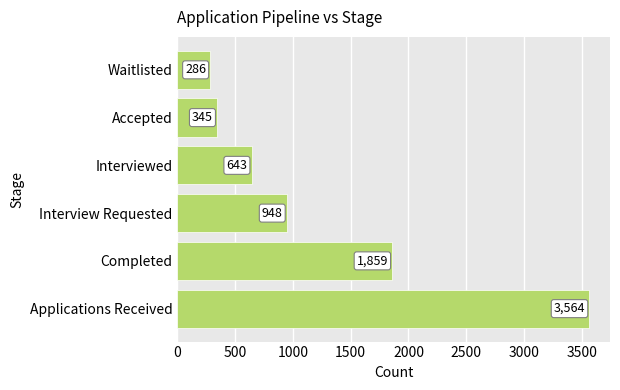

Are the bars grouped side by side (vs. stacked)?

No